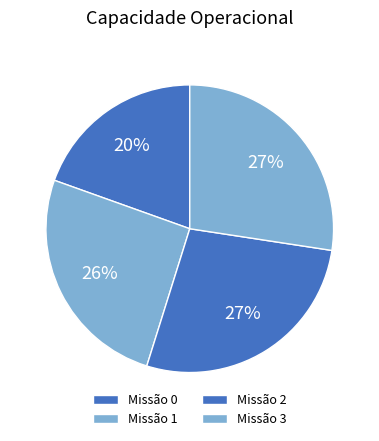

How many slices are in this pie chart?

4